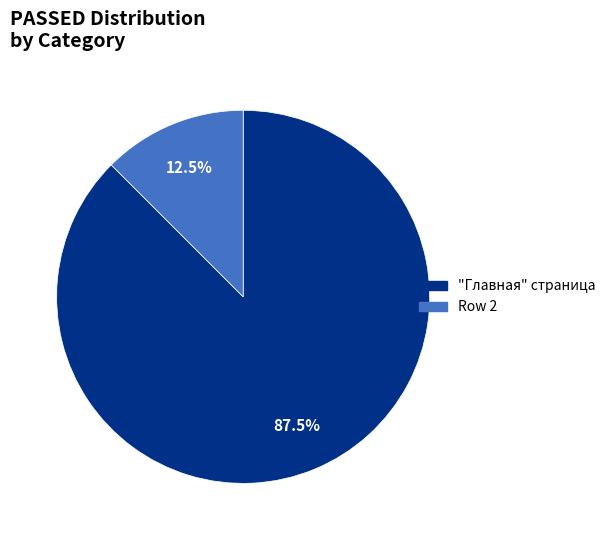

Combined, do Row 2 and "Главная" cтраница account for over 50%?

Yes